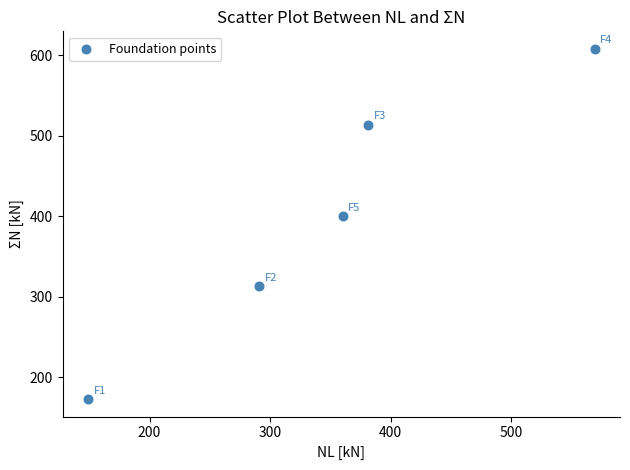

What Y value in the scatter plot is closest to 390?

400